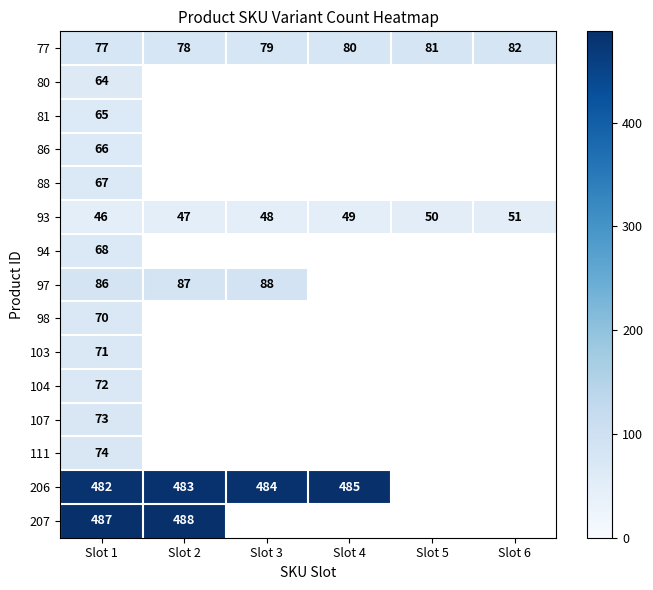

Which category has the lowest value across all series?

Slot 1